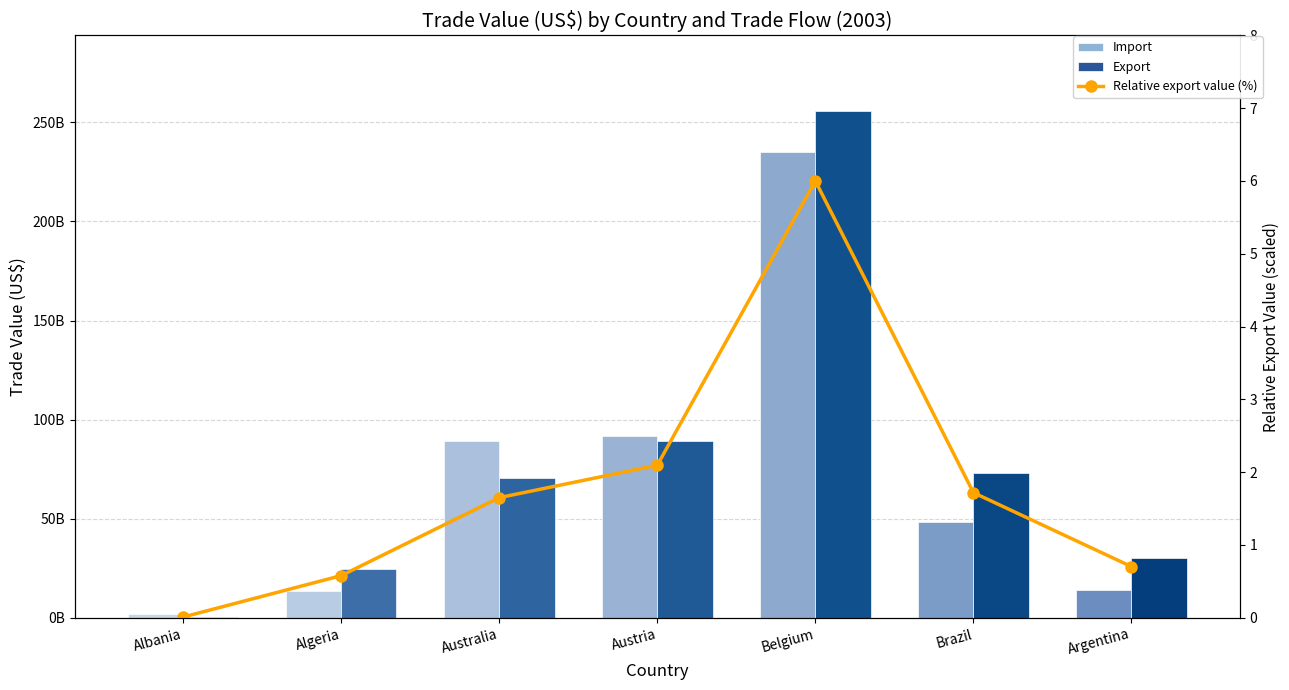

Count the number of categories in the chart.

7